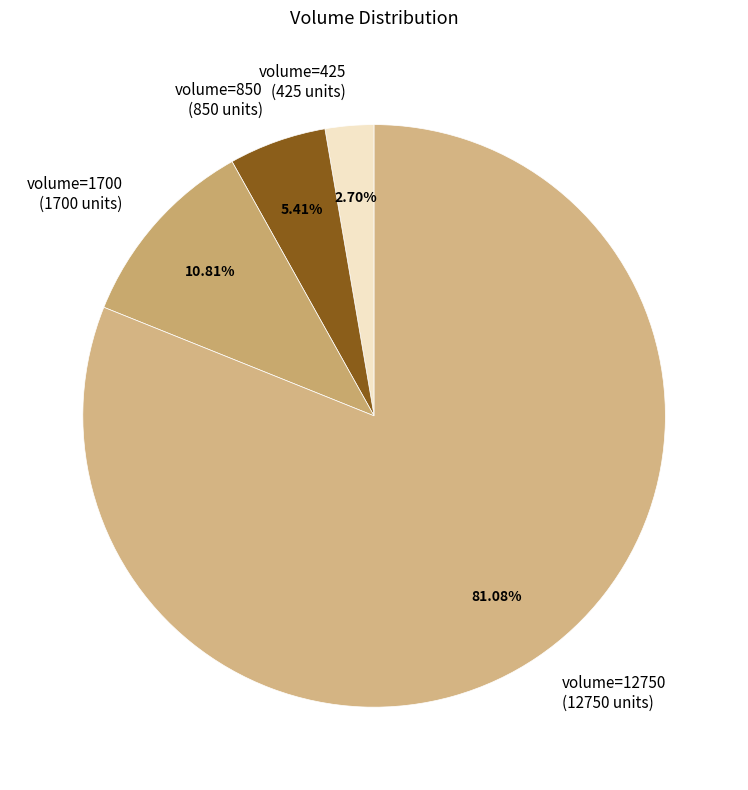

What is the ratio of the value at volume=850 (850 units) to the value at volume=425 (425 units)?

2.0